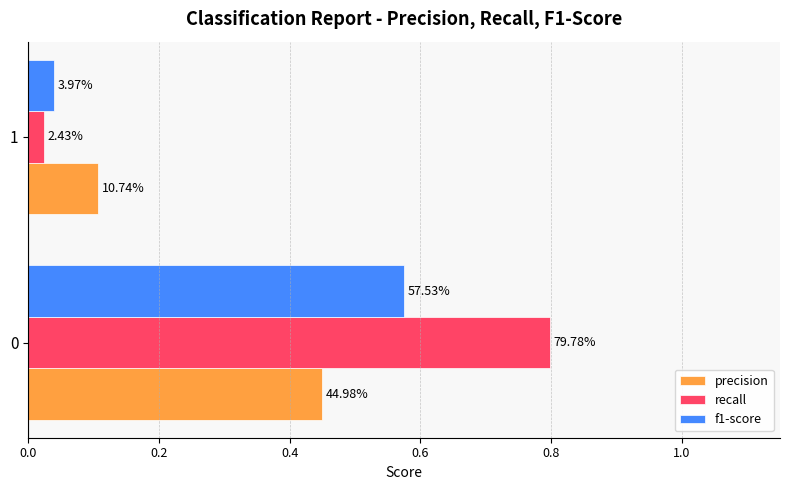

Reading left to right, transcribe all the data shown in this chart.

precision: 0.4	0.1
recall: 0.8	0.0
f1-score: 0.6	0.0